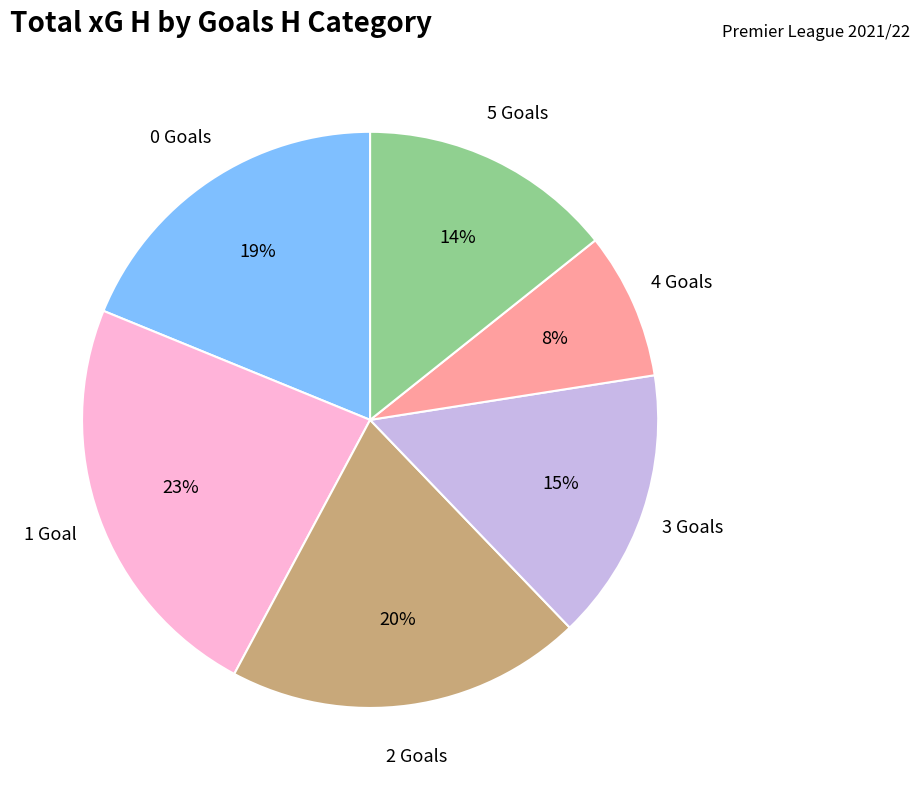

Is there any slice that represents more than half of the pie?

No